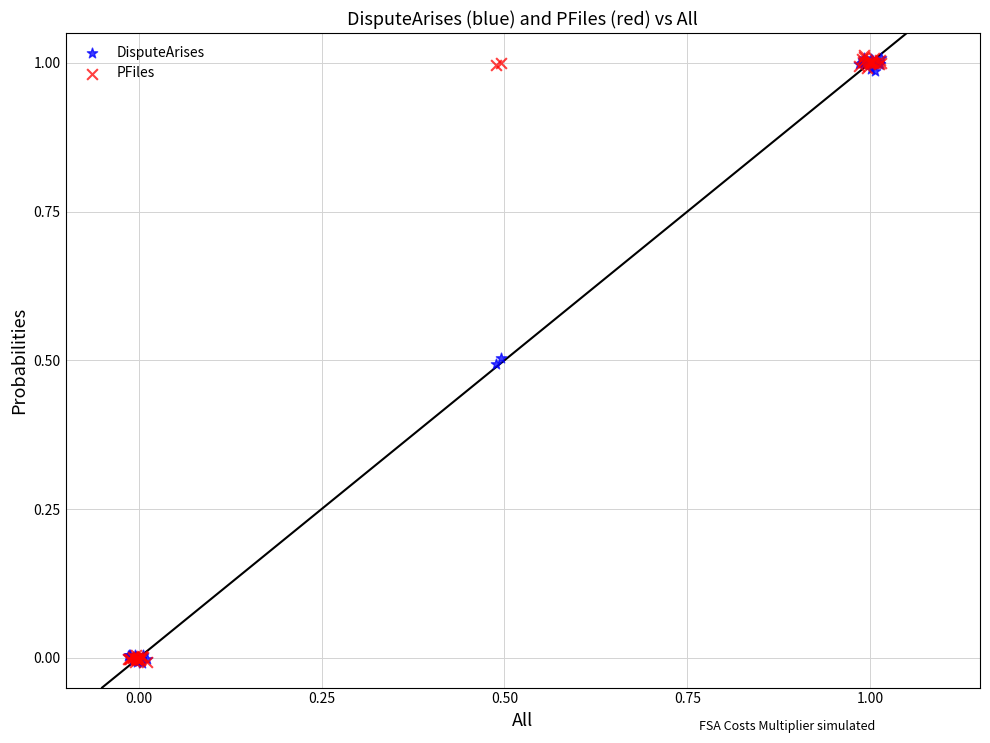

What are all the series names shown in the legend?

DisputeArises, PFiles